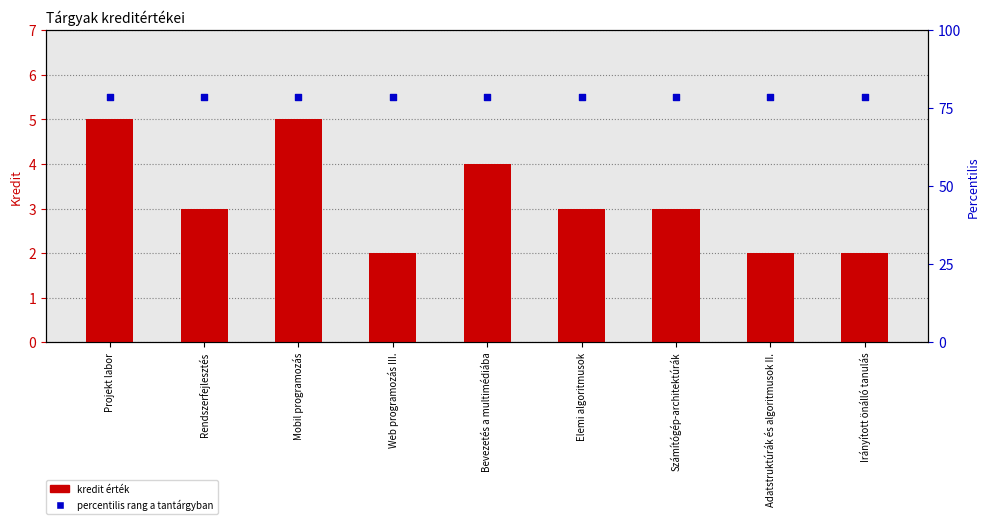

What are all the series names shown in the legend?

kredit, percentilis rang